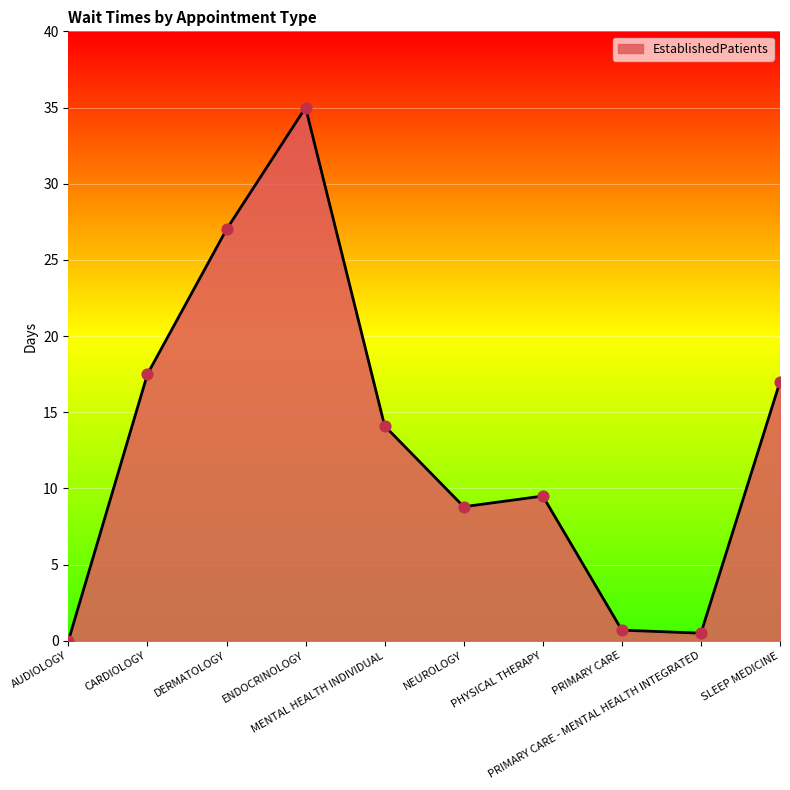

Between SLEEP MEDICINE and AUDIOLOGY, which is larger?

SLEEP MEDICINE